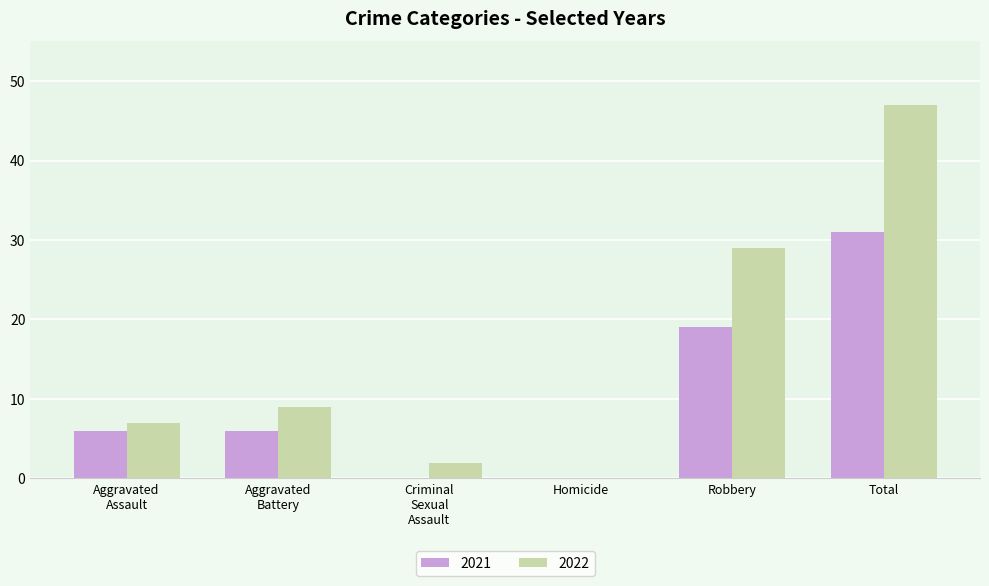

At which label is 2022 closest to 23?

Robbery